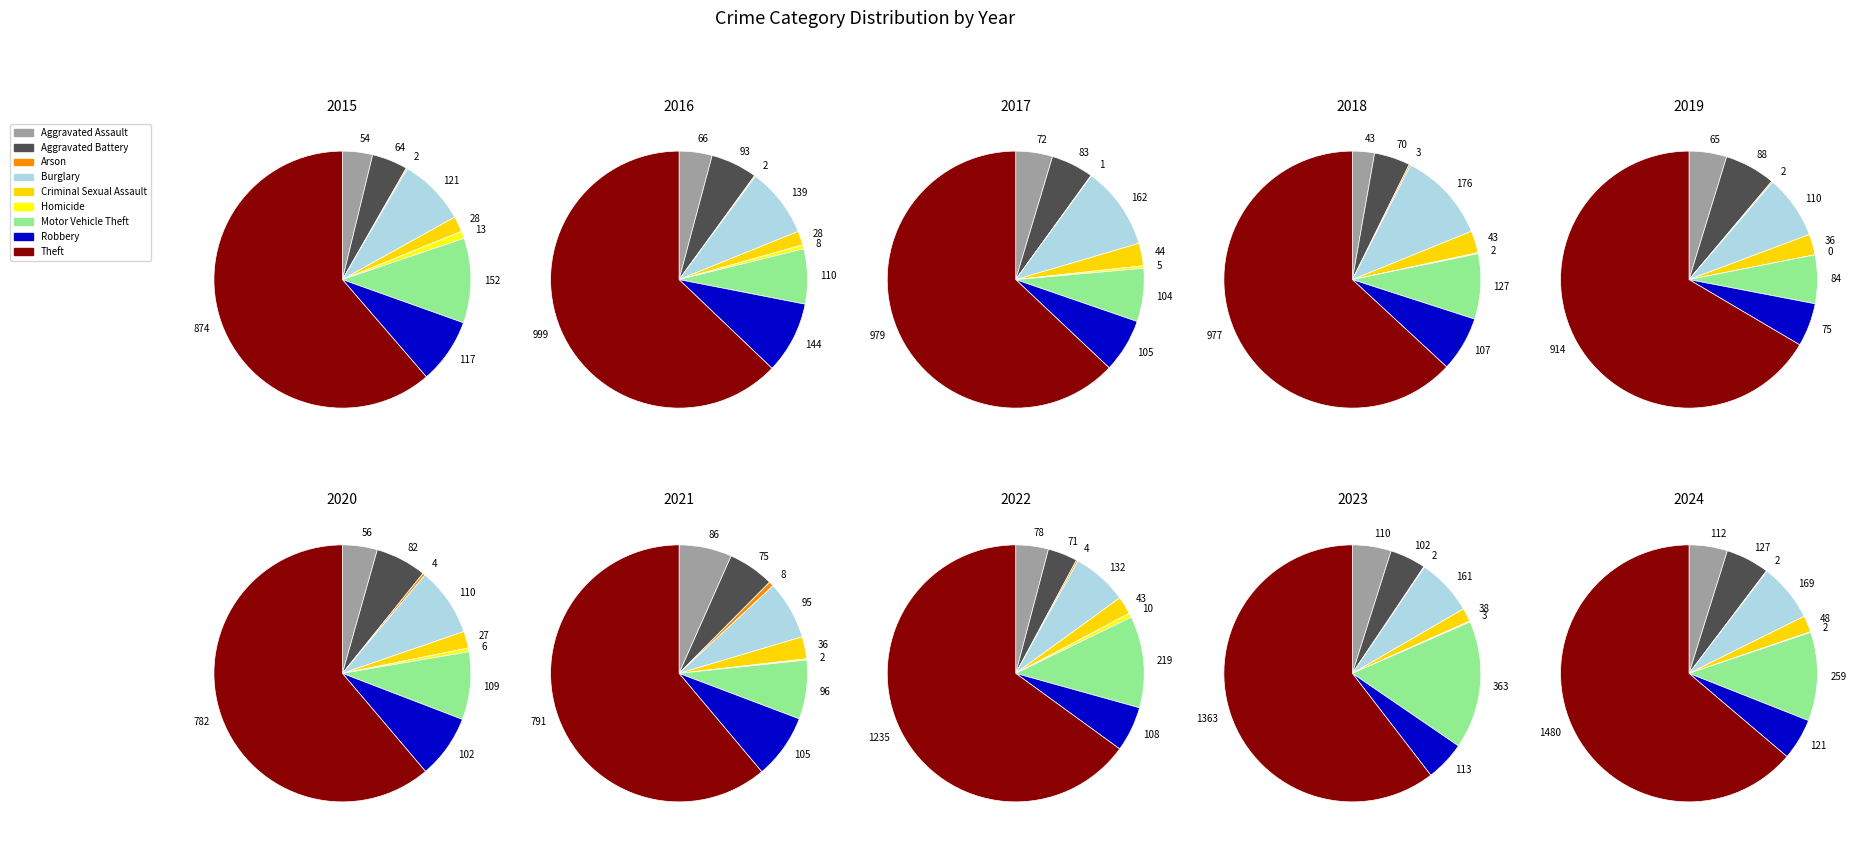

Is it true that Motor Vehicle Theft is 20% of the pie?

False